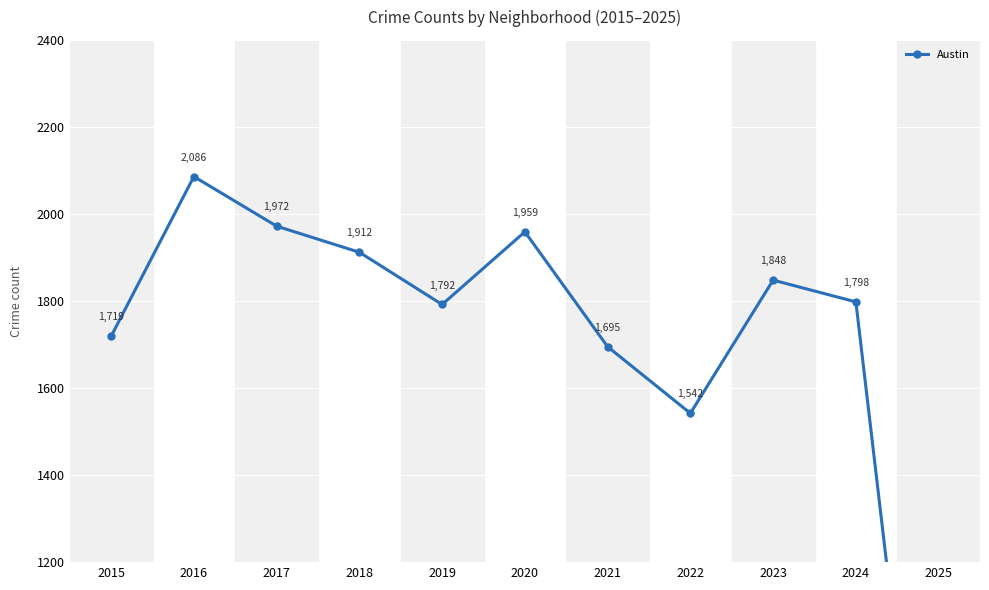

What is the sum of the values at 2017 and 2022?

3514